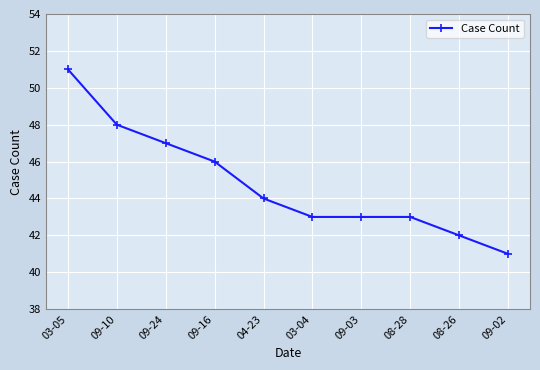

What is the greatest value displayed?

51